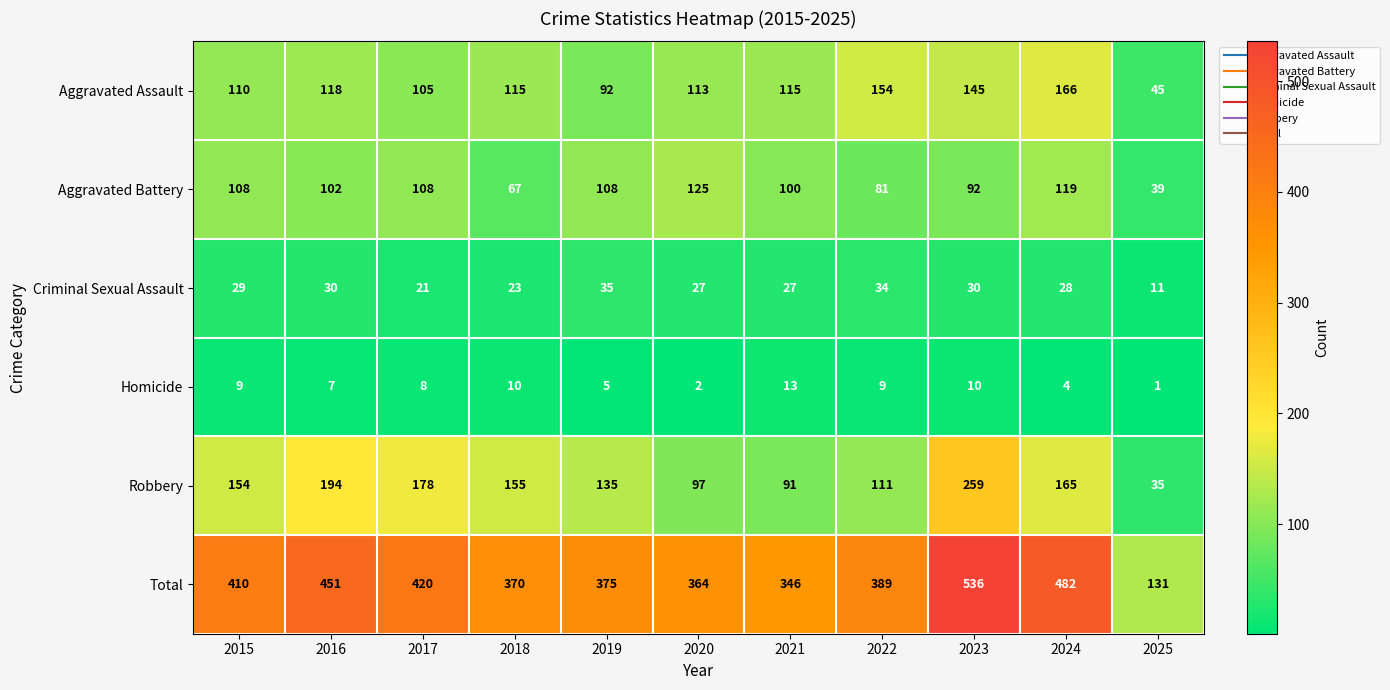

The value of Homicide at 2024 is 4. True or false?

True